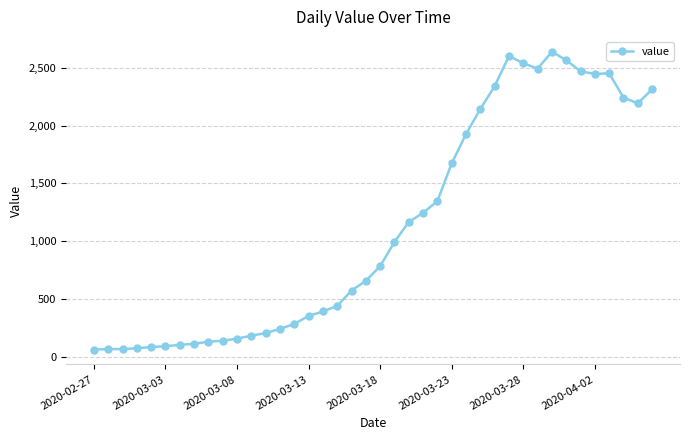

What is the smallest value displayed?

61